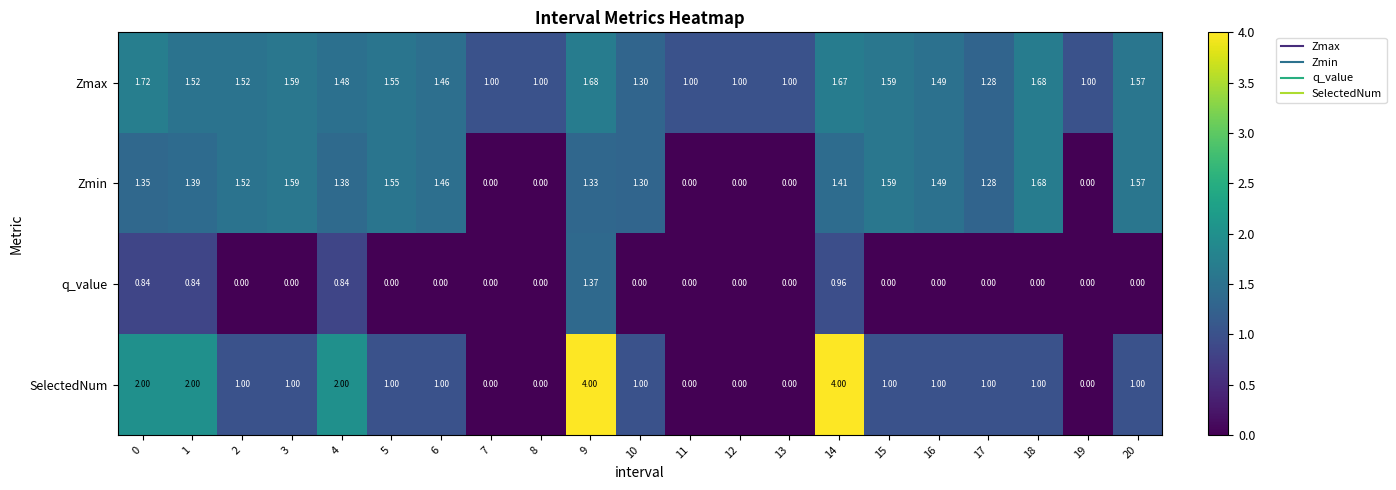

List the series in order of their peak value, lowest first.

q_value, Zmin, Zmax, SelectedNum